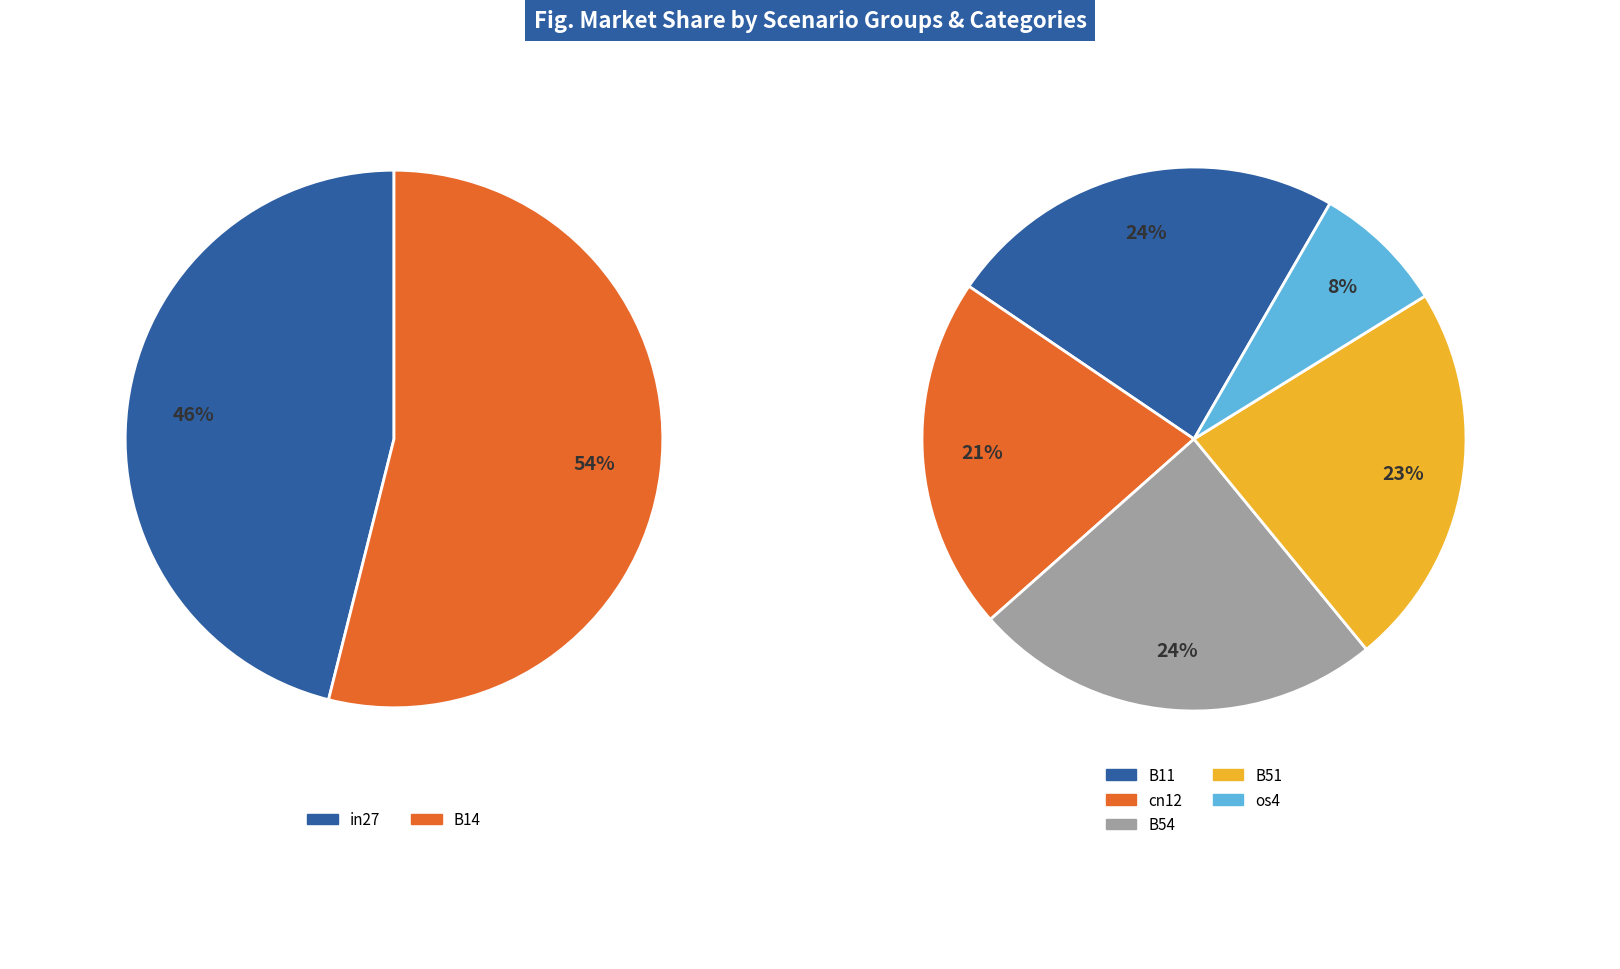

Does B51 represent more than half of the total?

No